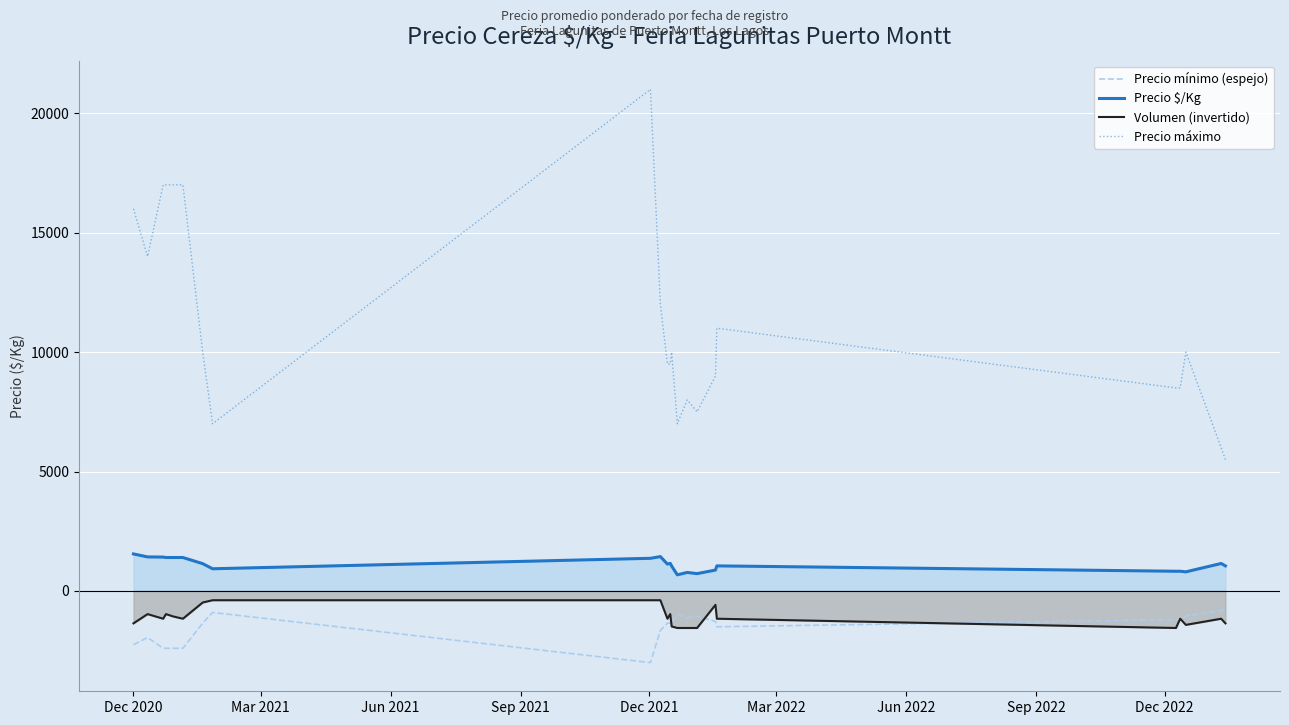

Which series has the largest range (max minus min)?

Precio máximo